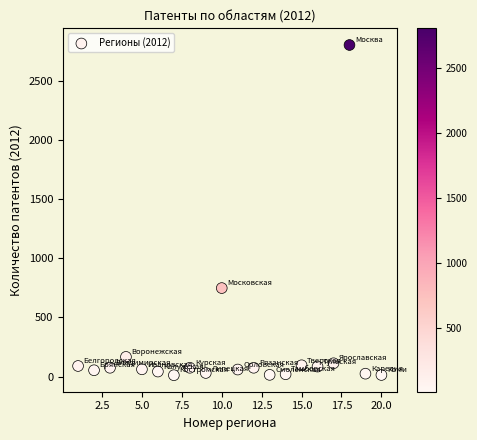

What Y value in the scatter plot is closest to 1407?

748